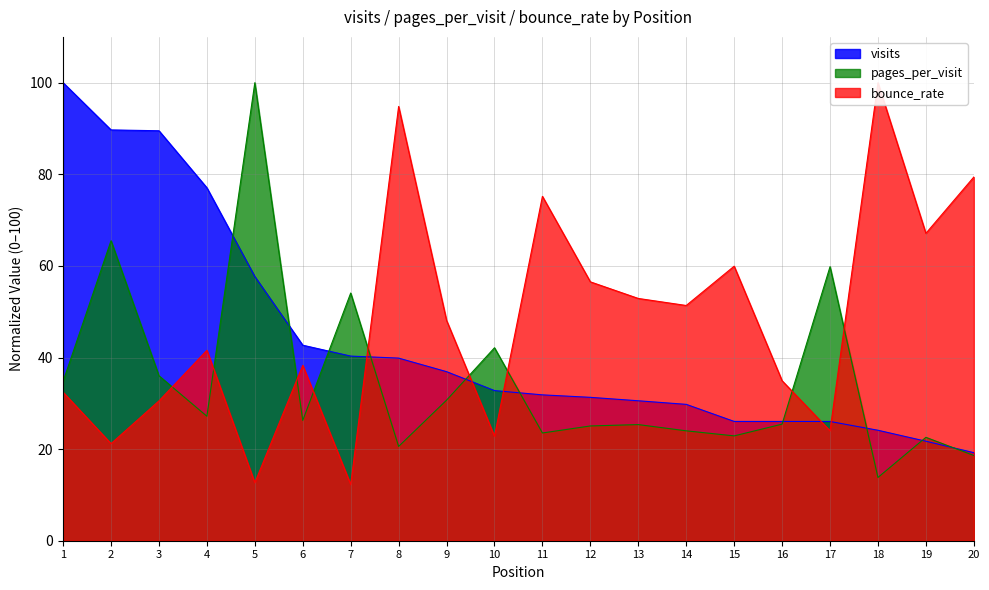

What is the total value across all series at 2?

176.4